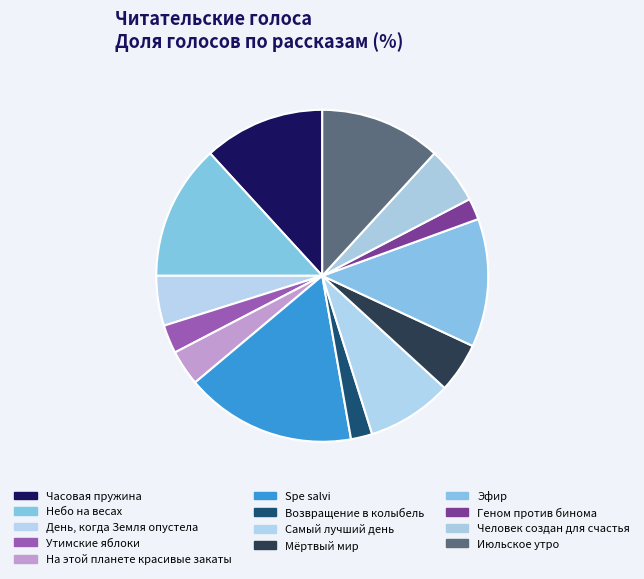

Is Эфир the majority of the pie?

No